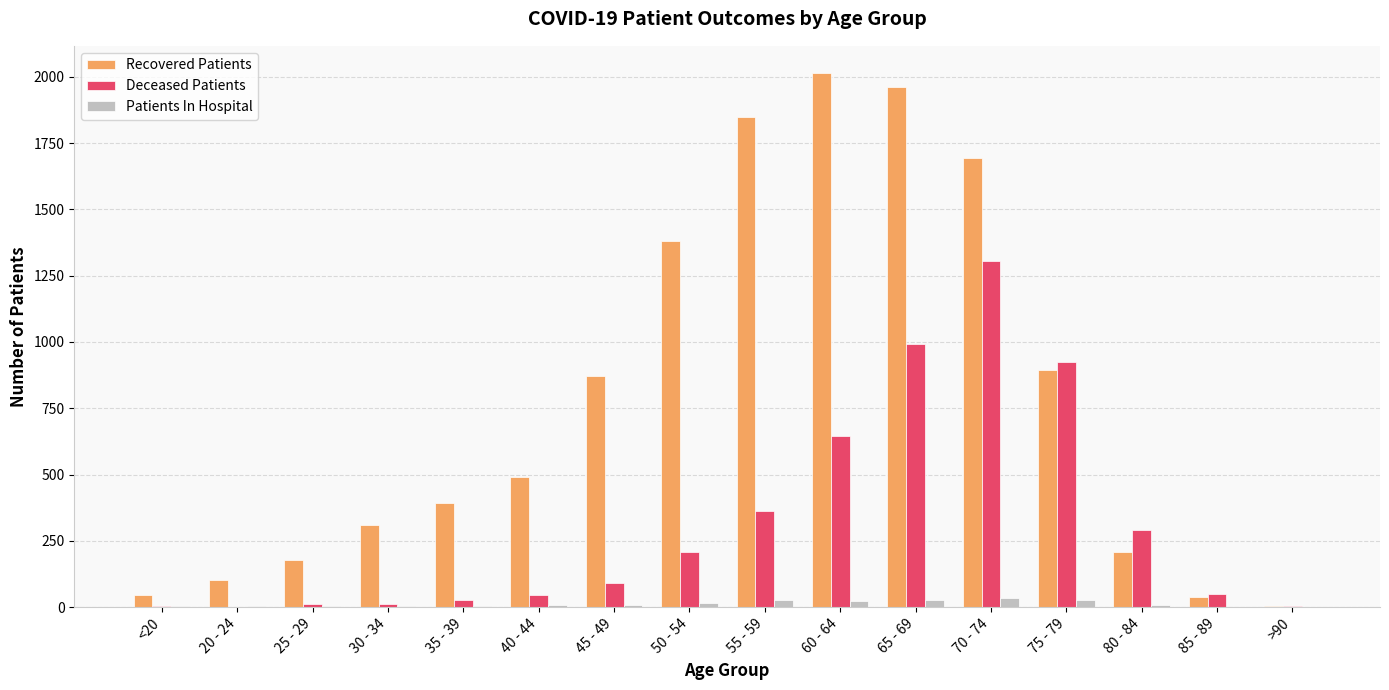

Are the bars horizontal?

No